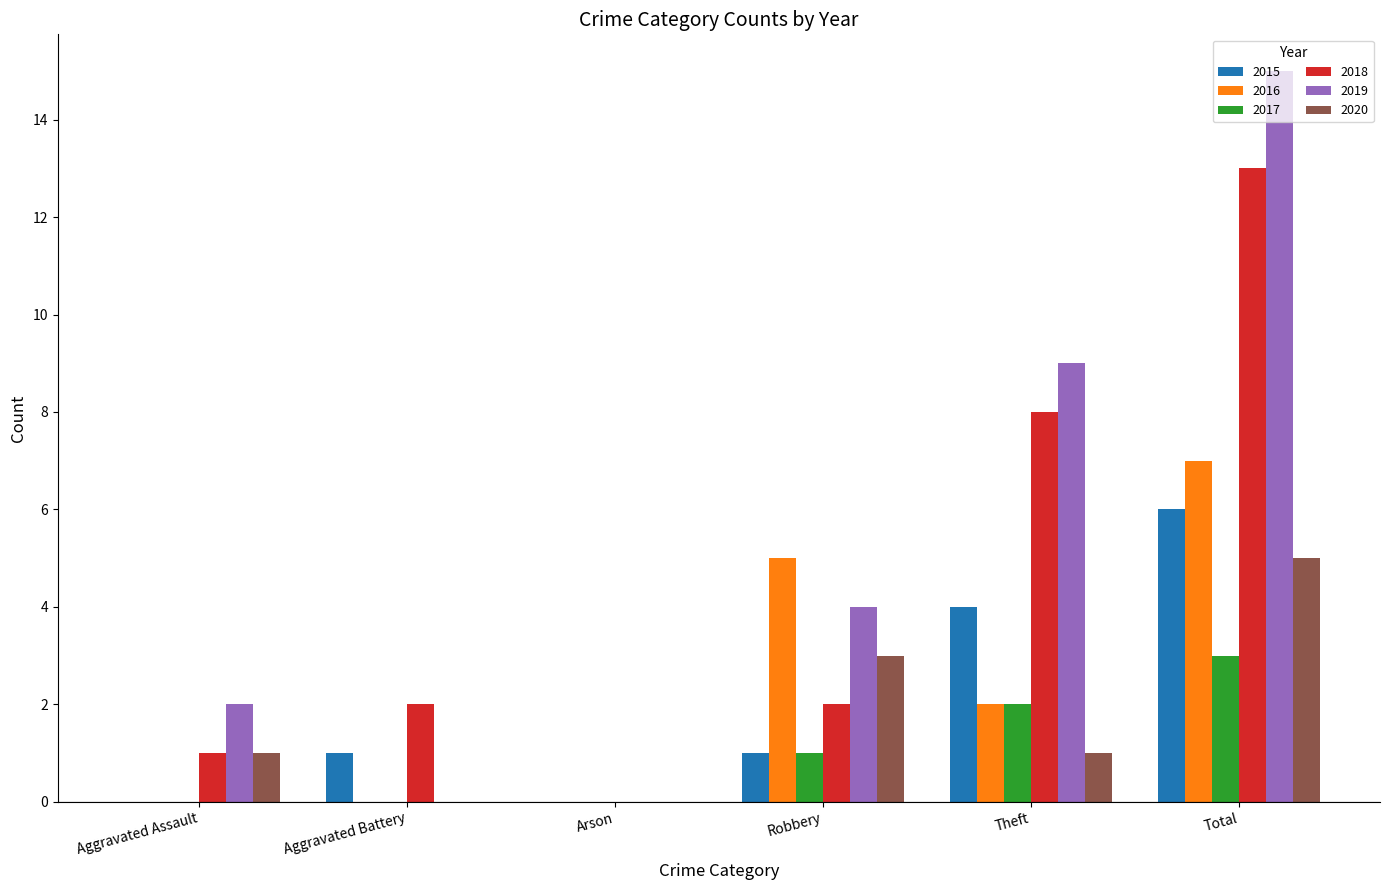

True or false: 2018 has a value of 22 at Total.

False